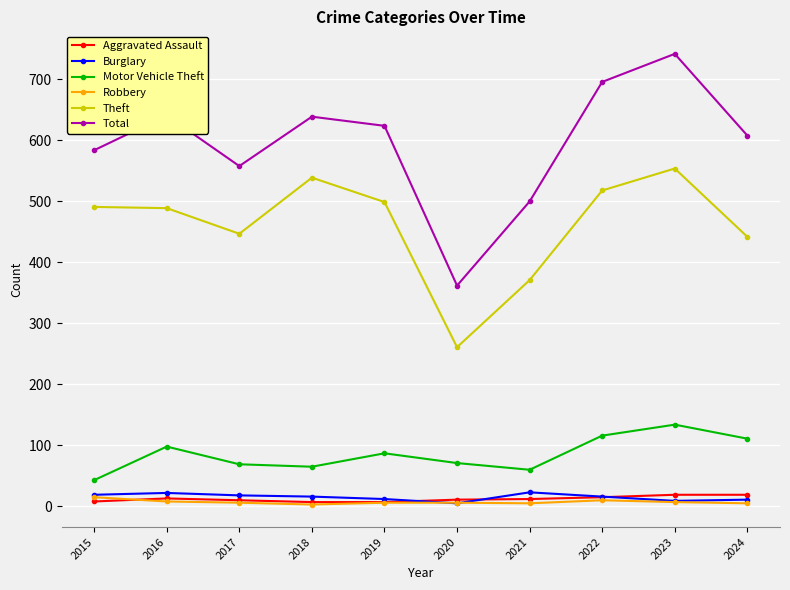

How many interior local peaks does the Total series have?

3